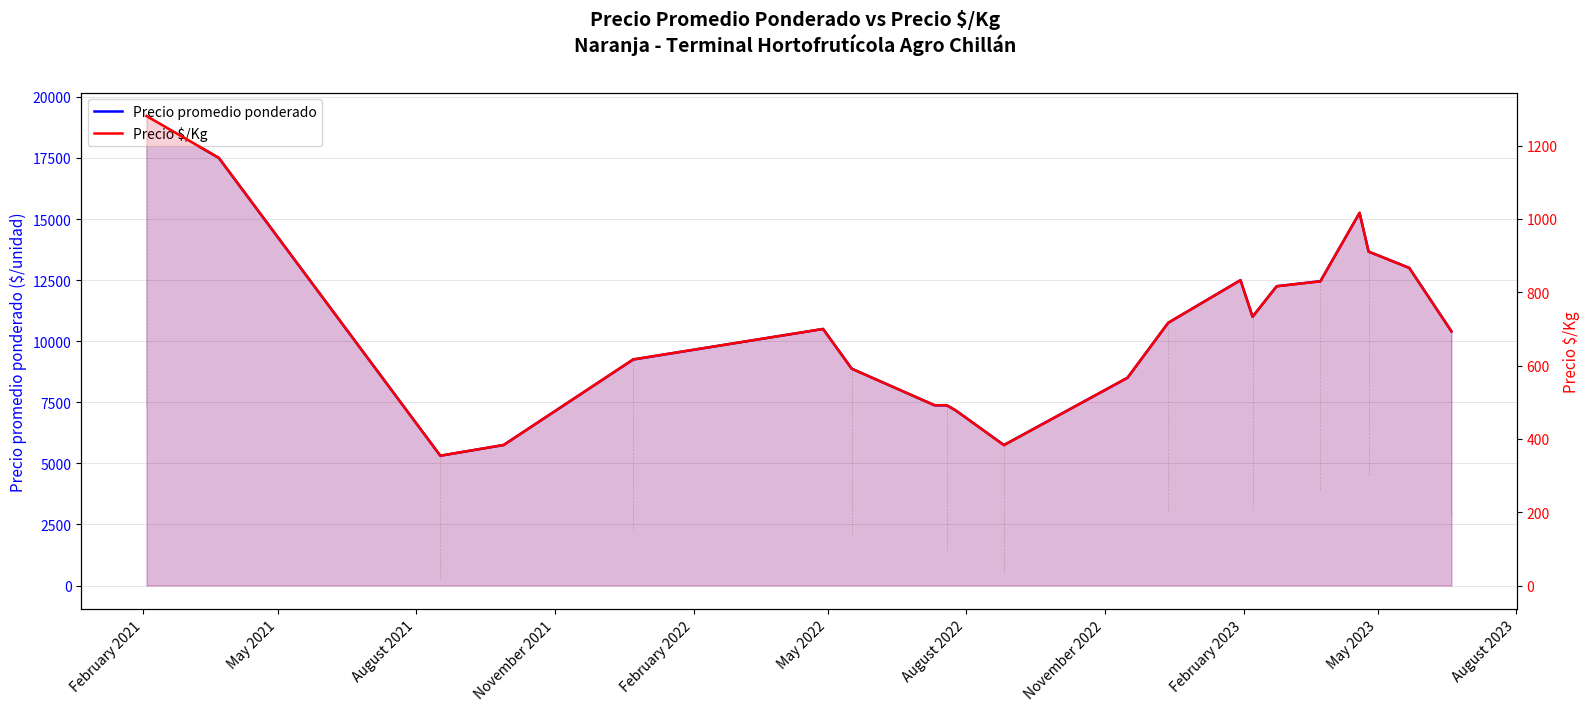

In Precio promedio ponderado, how many points are lower than both neighbors (excluding endpoints)?

3